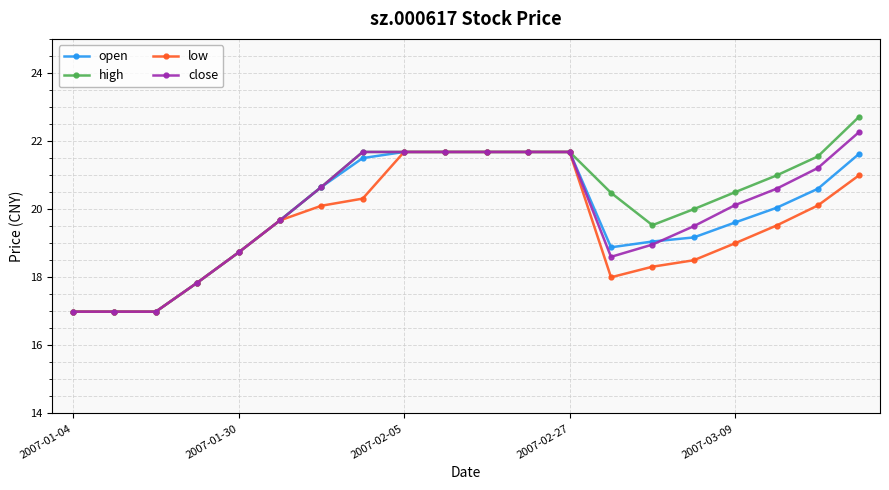

What is the minimum value shown in the chart?

17.0